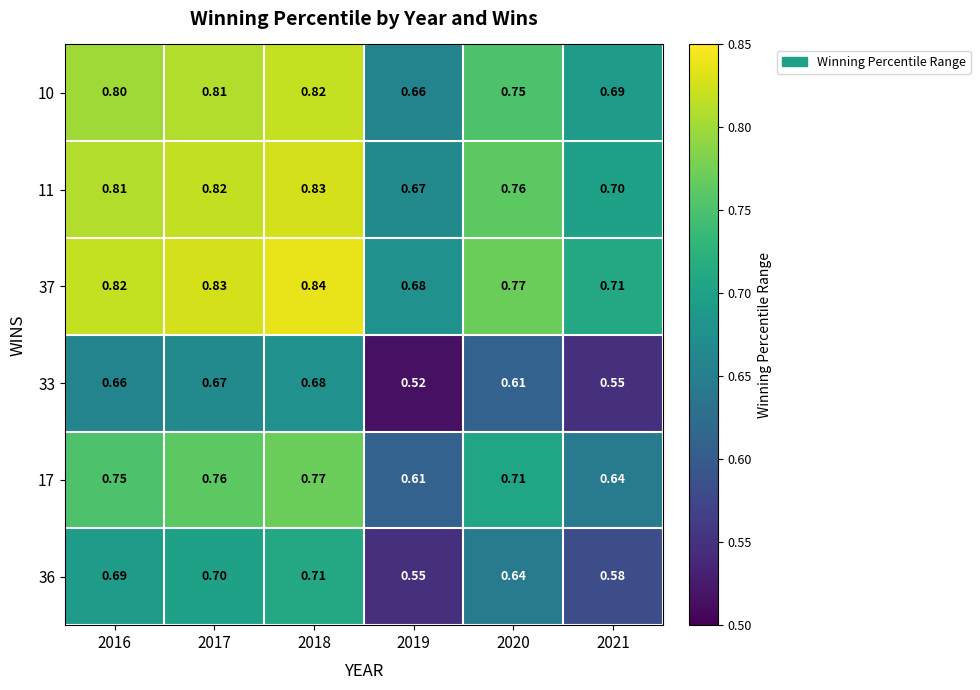

Is the value of 33 at 2017 greater than the value of 37 at 2019?

No